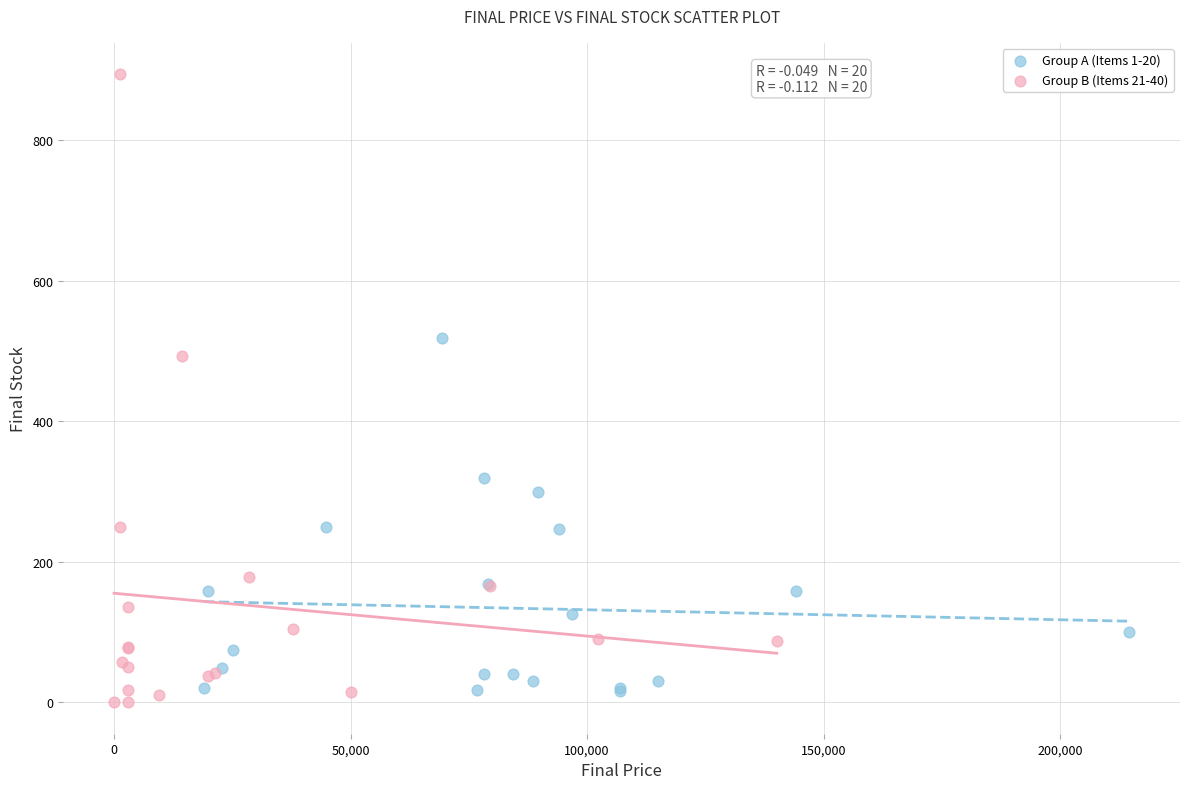

Which series has the widest spread of Y values?

Group B (Items 21-40)